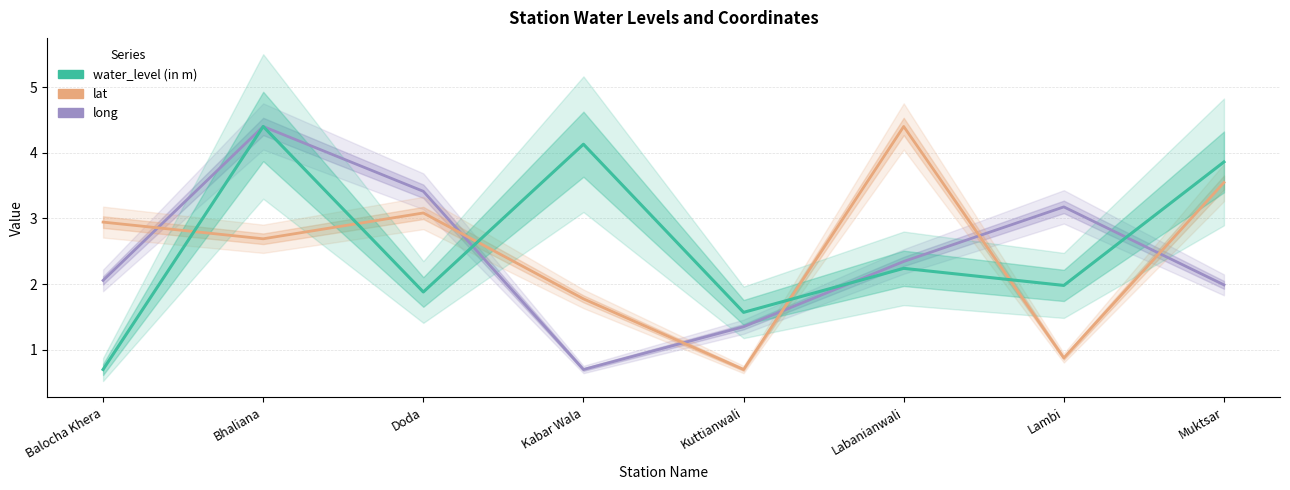

What is the minimum value shown in the chart?

0.7